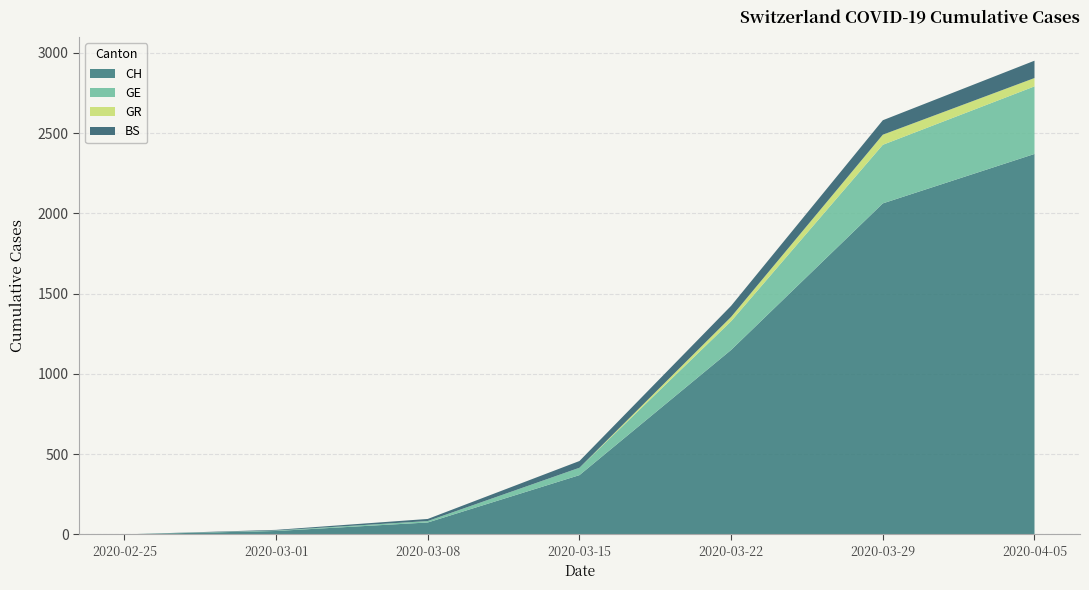

Reading left to right, what are all the values shown in this chart?

CH: 2020-02-25=0	2020-03-01=21	2020-03-08=74	2020-03-15=369	2020-03-22=1149	2020-03-29=2062	2020-04-05=2370
GE: 2020-02-25=0	2020-03-01=3	2020-03-08=9	2020-03-15=46	2020-03-22=179	2020-03-29=365	2020-04-05=421
GR: 2020-02-25=0	2020-03-01=0	2020-03-08=0	2020-03-15=0	2020-03-22=27	2020-03-29=63	2020-04-05=52
BS: 2020-02-25=0	2020-03-01=4	2020-03-08=13	2020-03-15=42	2020-03-22=69	2020-03-29=90	2020-04-05=108